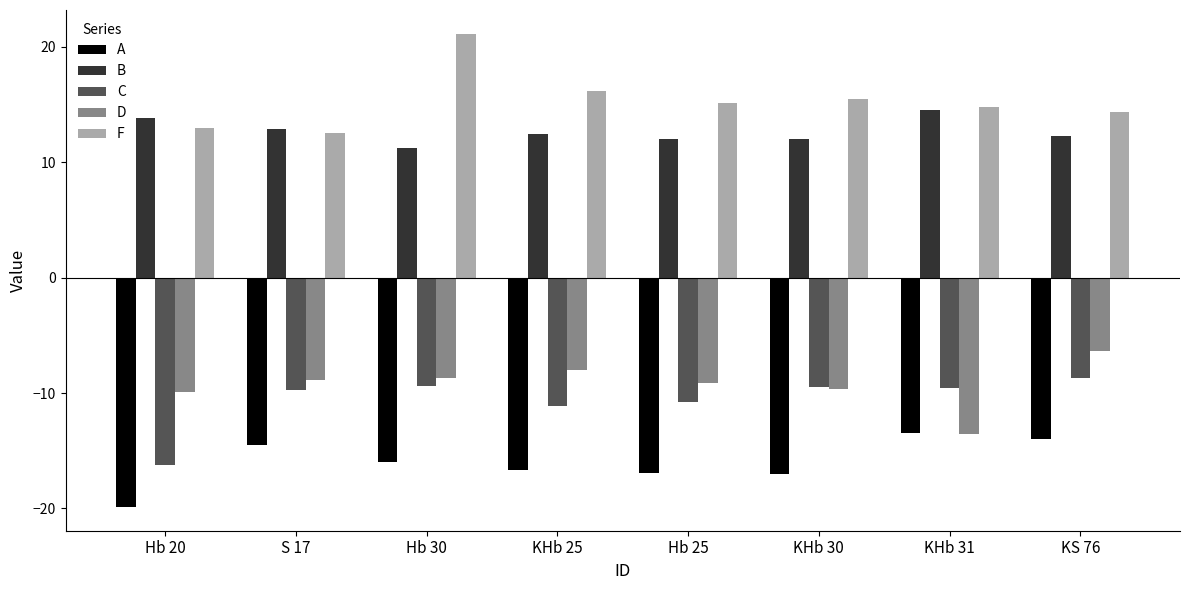

Which series has the widest spread of values?

F